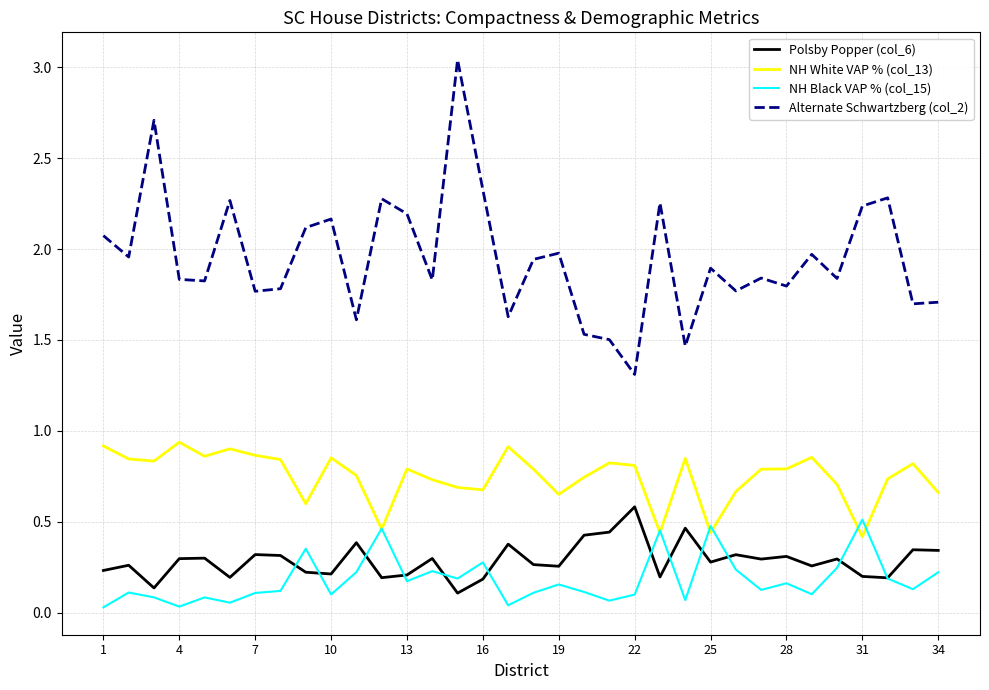

True or false: Polsby Popper (col_6) and NH White VAP % (col_13) cross at least once.

False